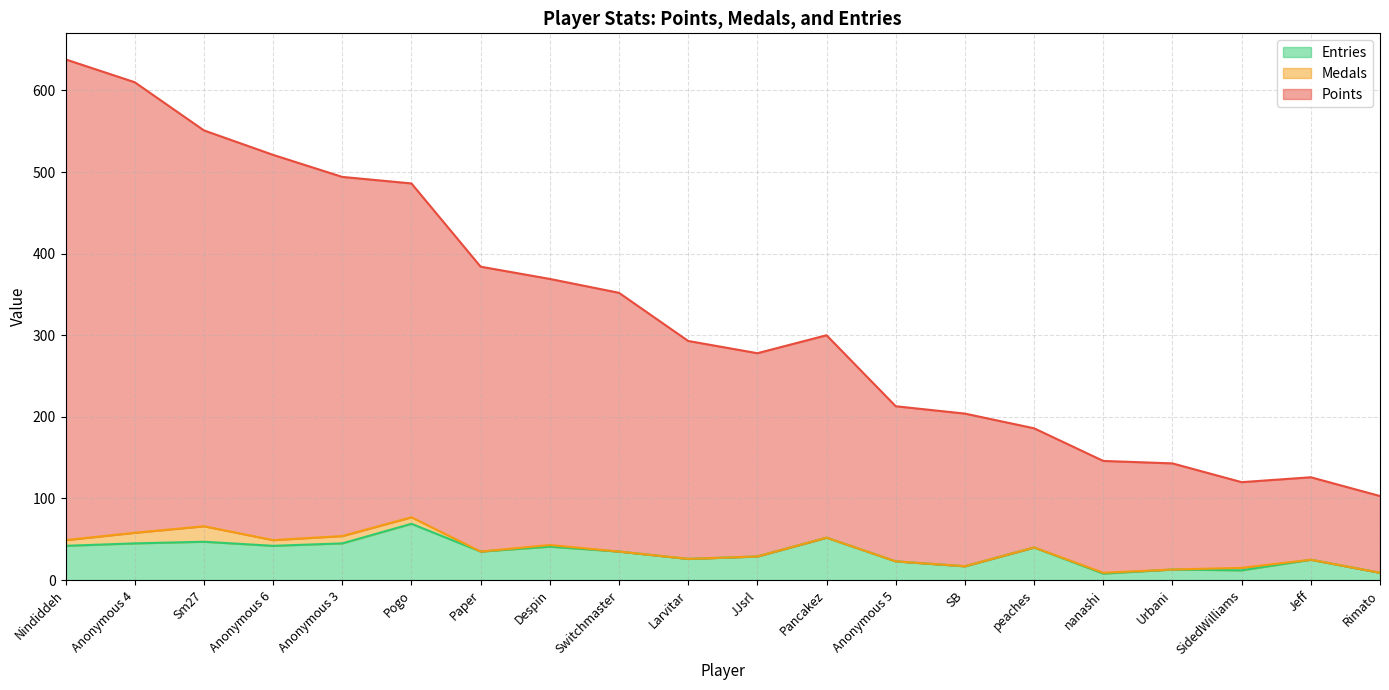

Which series changed the most between Sm27 and SB?

Points